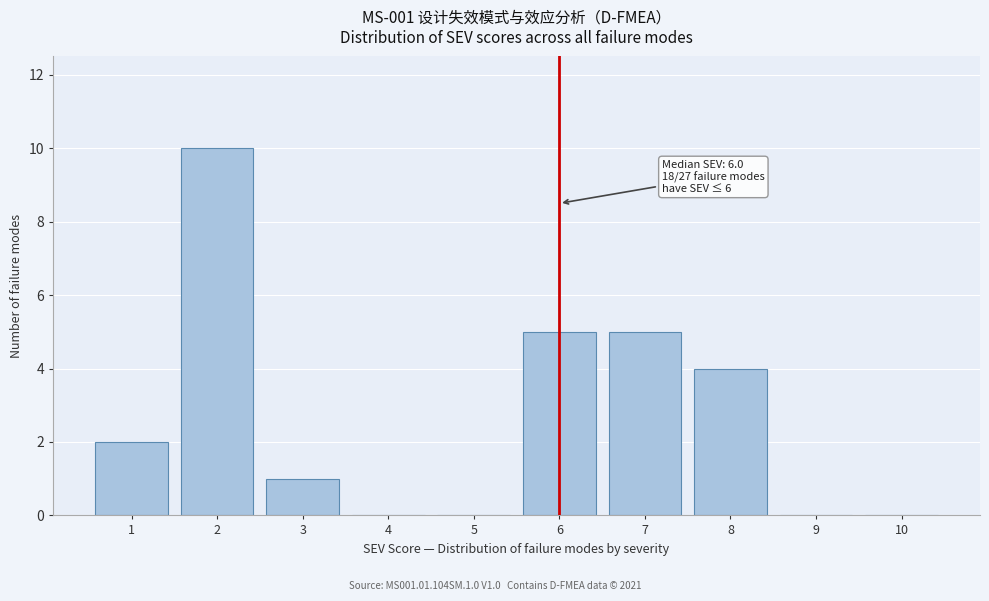

Which range on the x-axis has the tallest bar?

1.5 to 2.5